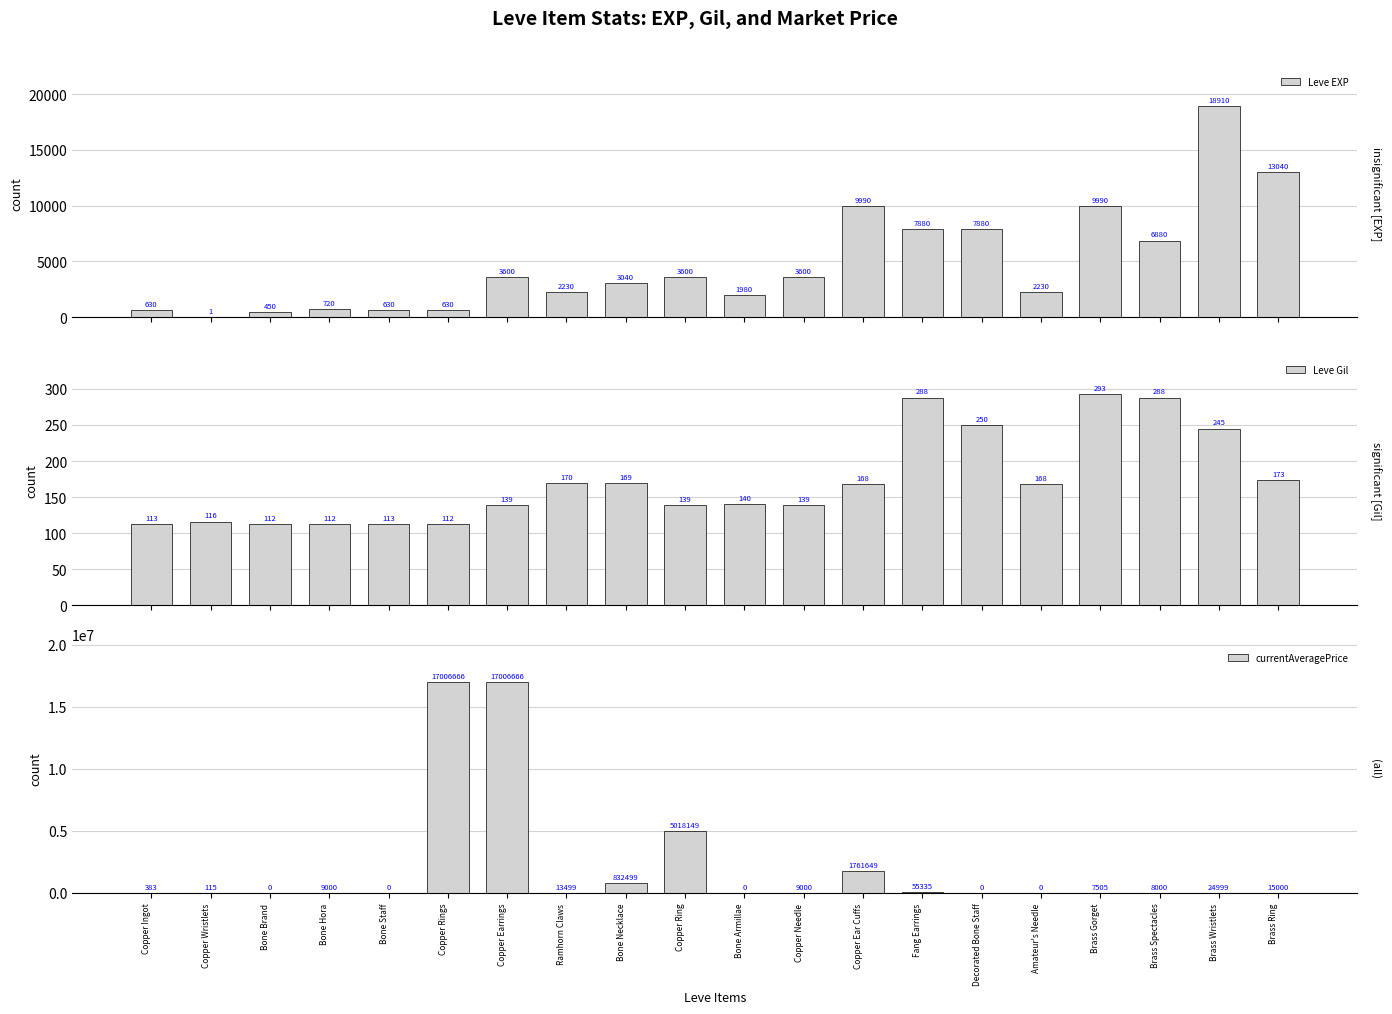

How many categories are shown in the chart?

20